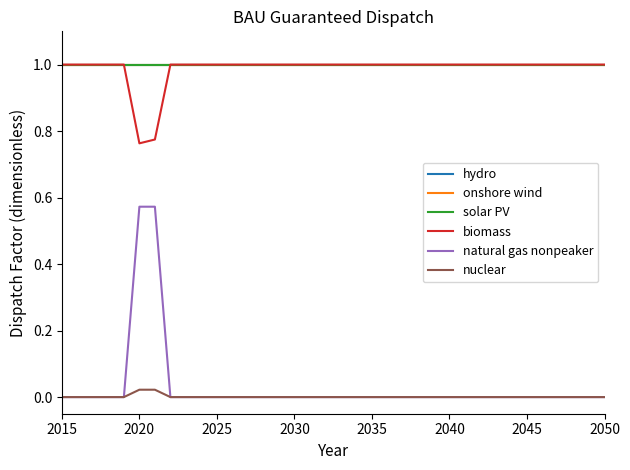

True or false: natural gas nonpeaker and onshore wind cross at least once.

False